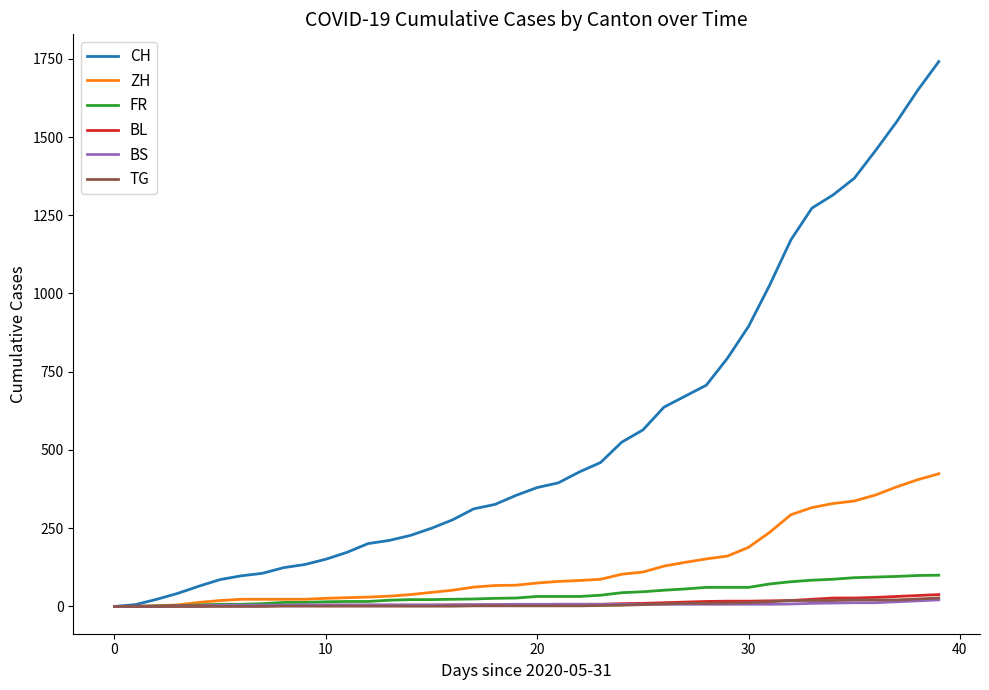

Does the chart have visible grid lines?

No